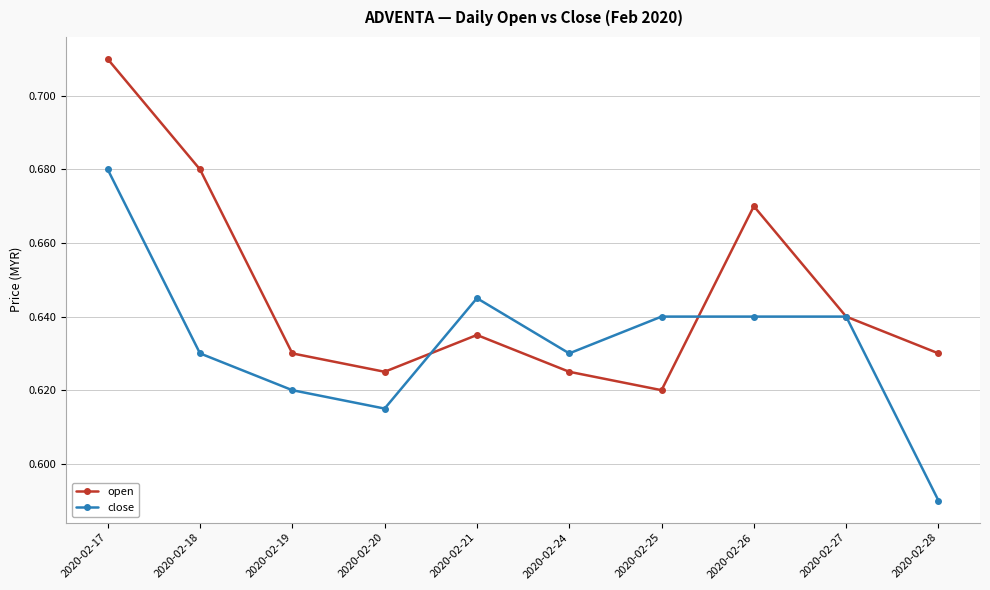

At which category does close reach its first local valley?

2020-02-20